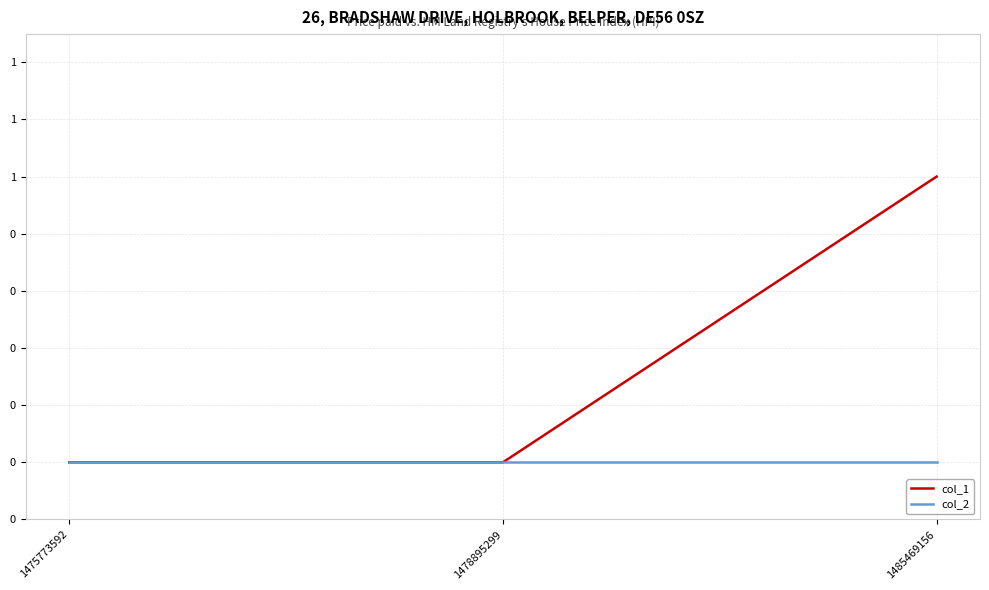

Reading left to right, extract all data points from this chart.

col_1: 1475773592=0	1478895299=0	1485469156=1
col_2: 1475773592=0	1478895299=0	1485469156=0